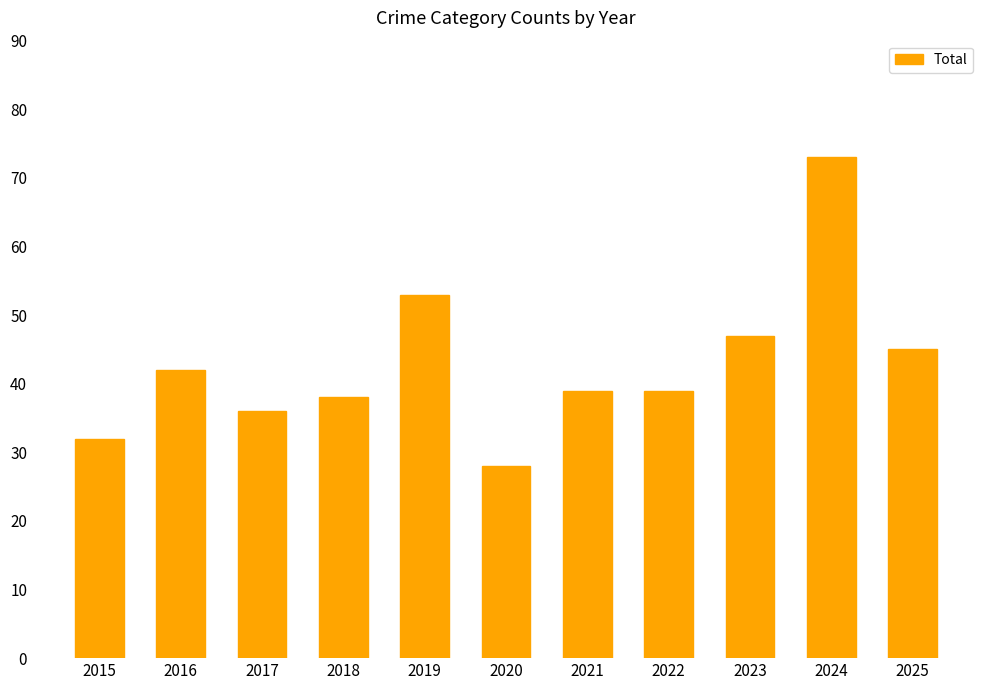

How many distinct data groups are displayed?

1